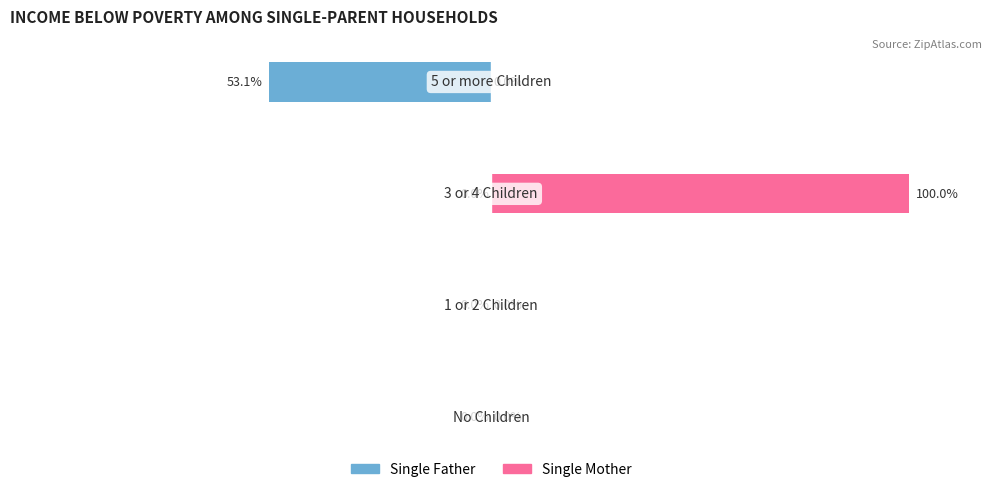

What is the difference between the maximum and minimum values in the Single Father series?

53.1